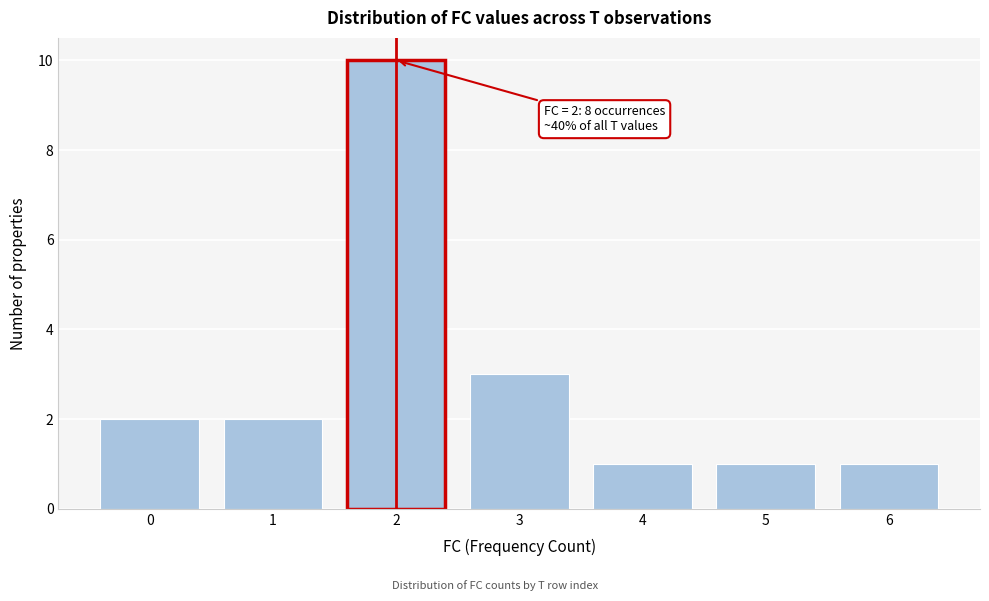

Reading right to left, extract all data points from this chart.

6=1	5=1	4=1	3=3	2=10	1=2	0=2